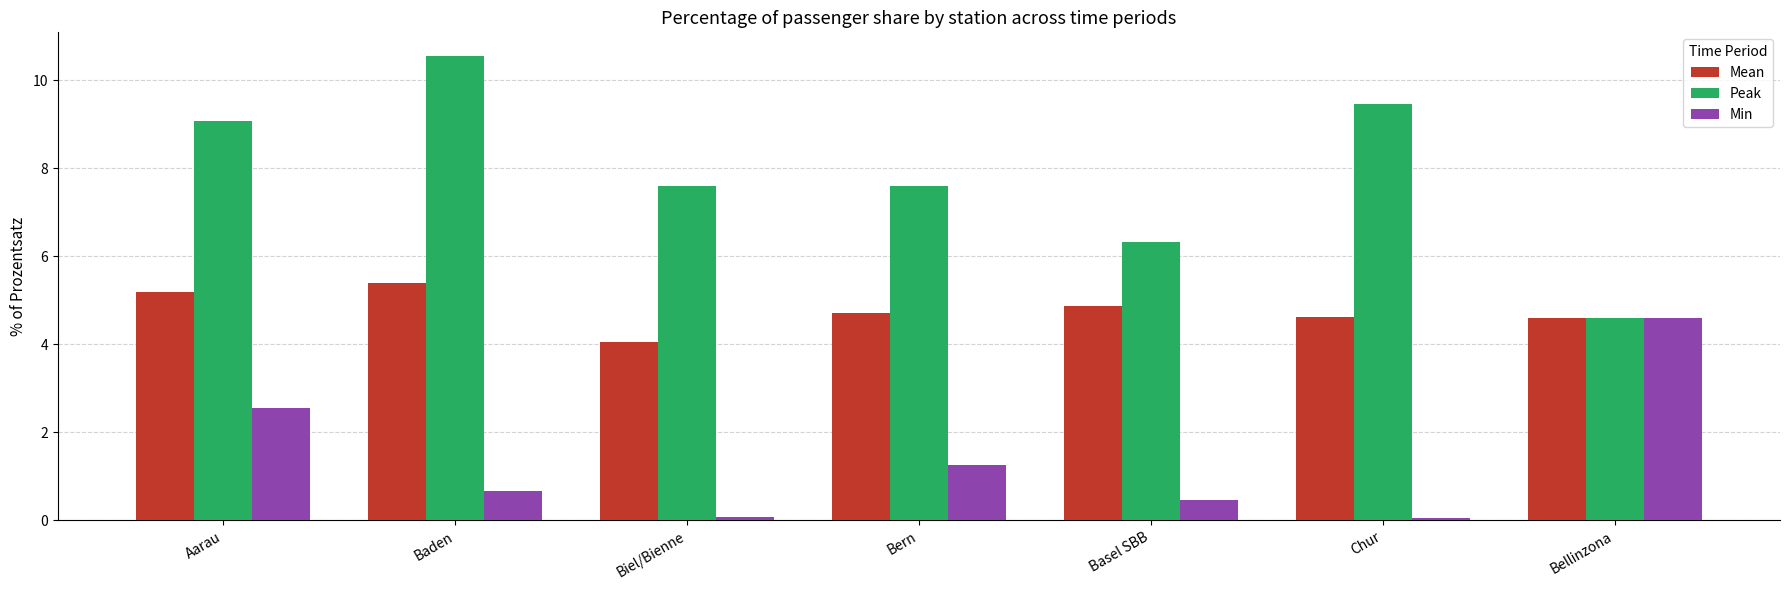

Count the number of data series in this chart.

3